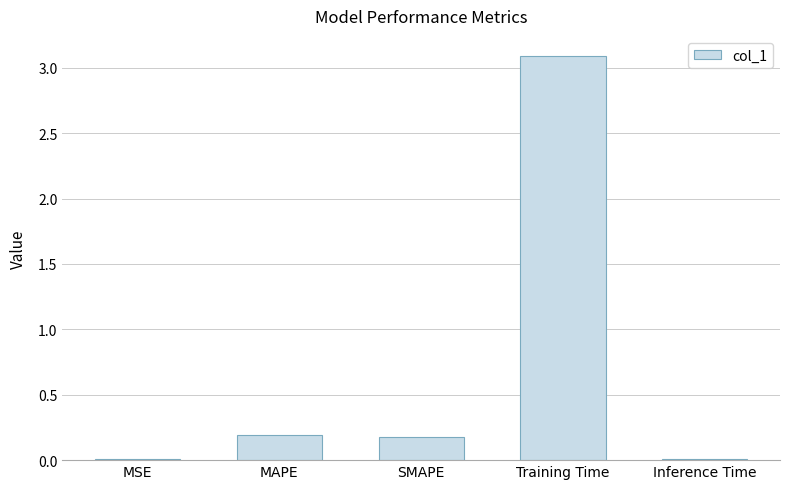

Is it true that the value at Inference Time is 0.0?

True